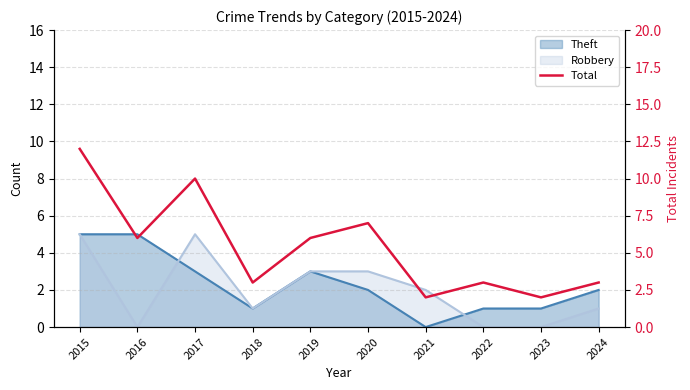

Reading left to right, extract all data points from this chart.

2015=12	2016=6	2017=10	2018=3	2019=6	2020=7	2021=2	2022=3	2023=2	2024=3